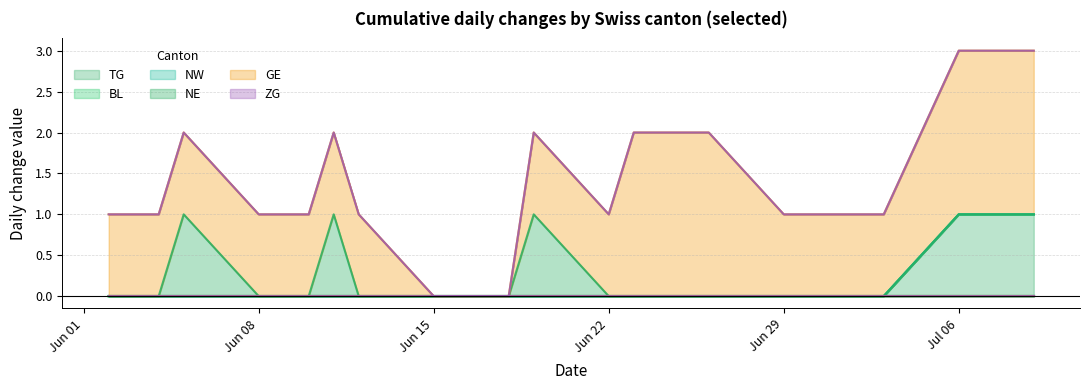

True or false: BL and GE cross at least once.

False